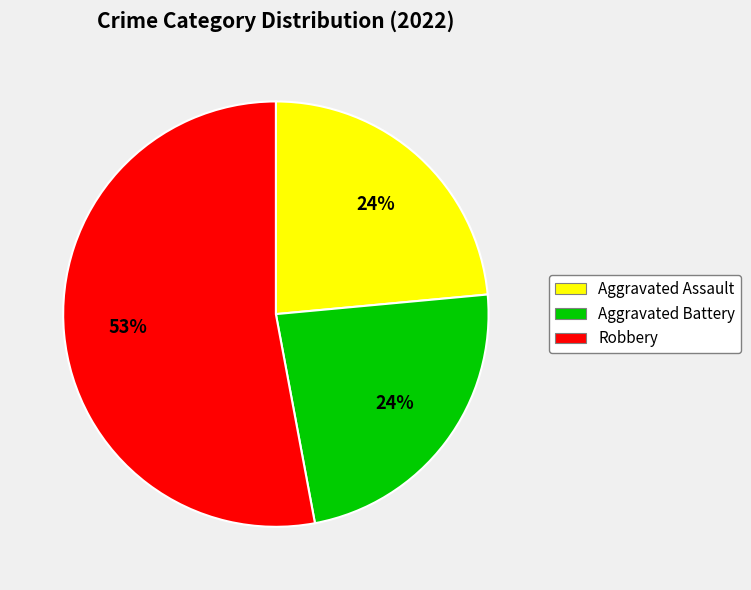

To the nearest percent, what is the difference between the largest and smallest slice percentages?

29%